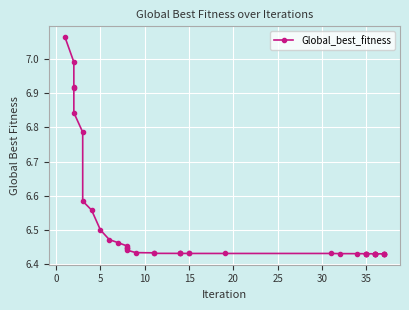

What is the sum of all values?

260.6